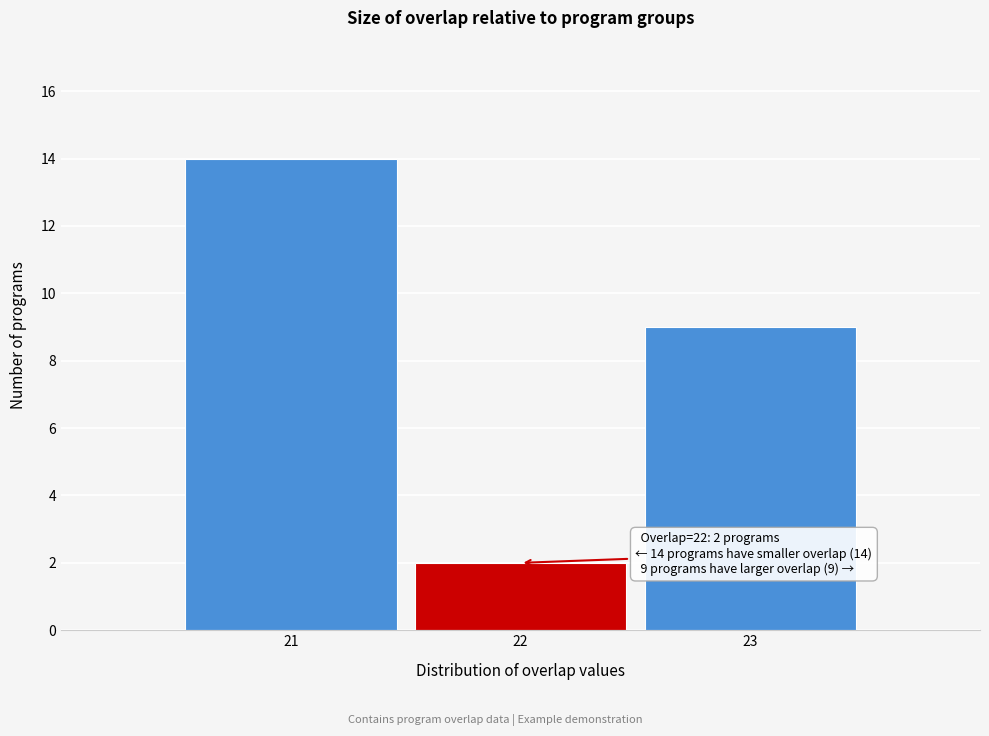

Over which range of the x-axis is the bar tallest?

20.5 to 21.5